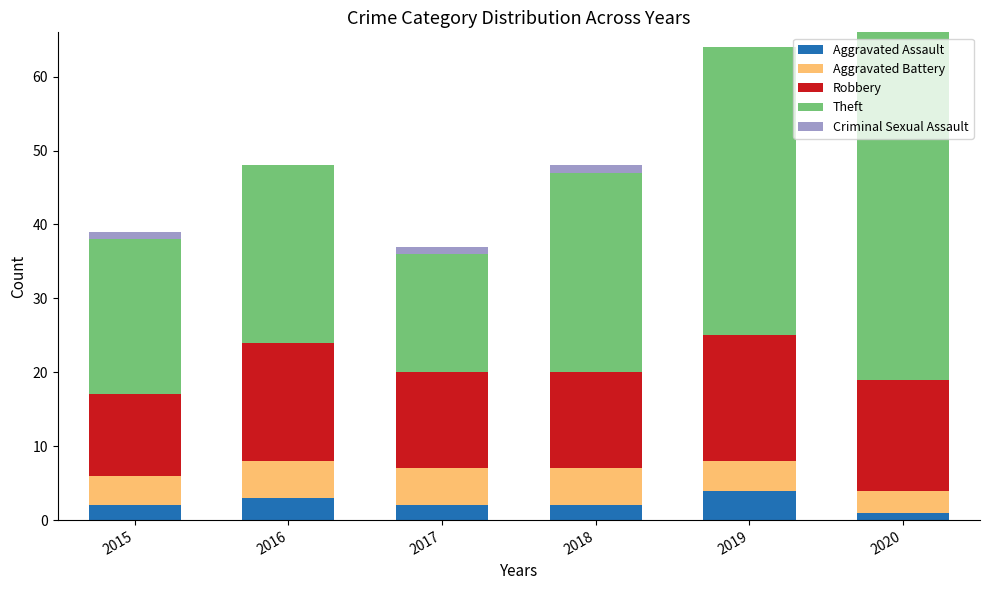

What is the total value across all series at 2019?

64